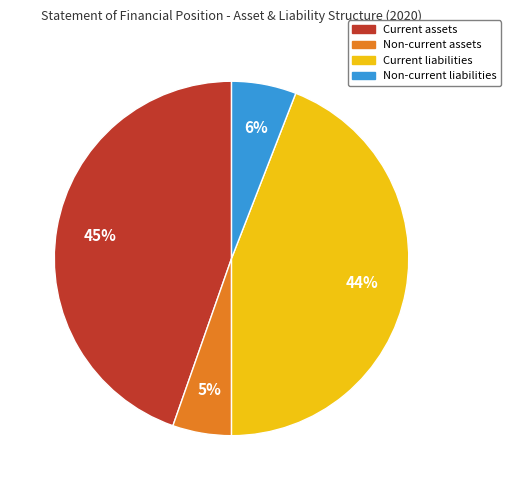

Count the number of slices in the pie.

4